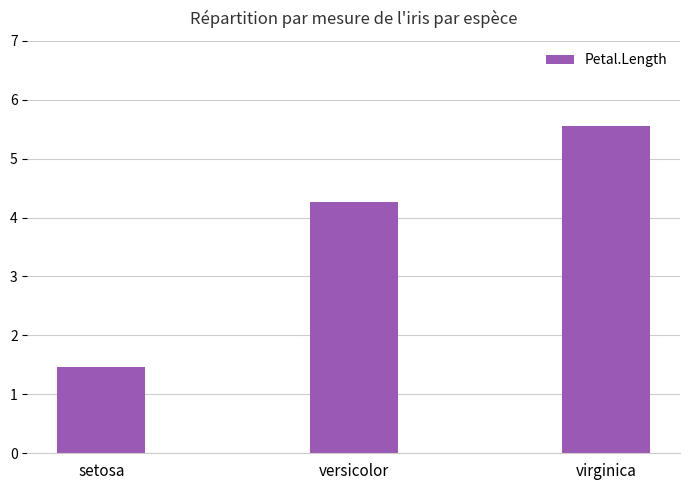

What is the label of the 1st bar from the right?

virginica